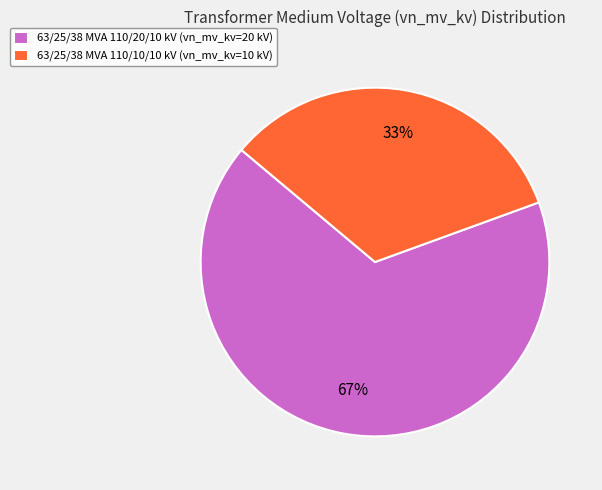

To the nearest percent, what is the average slice percentage?

50%